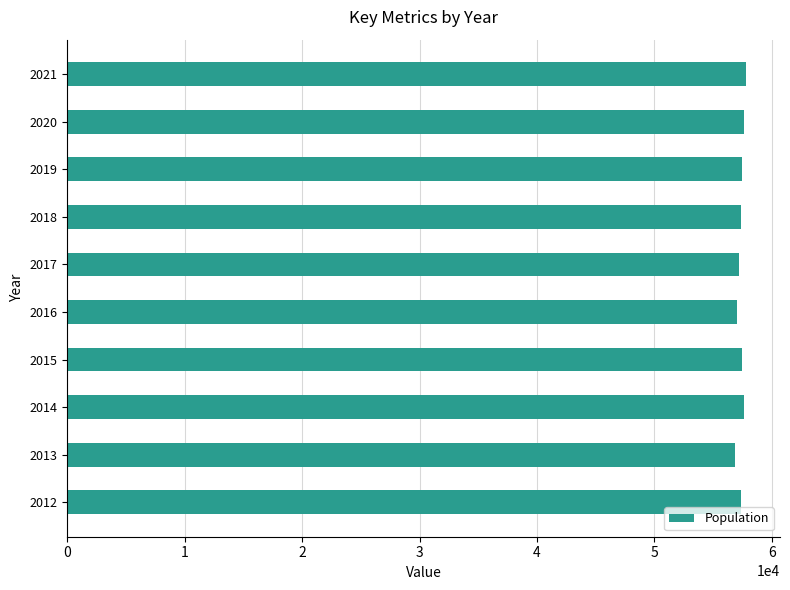

How many bars are there in total?

10